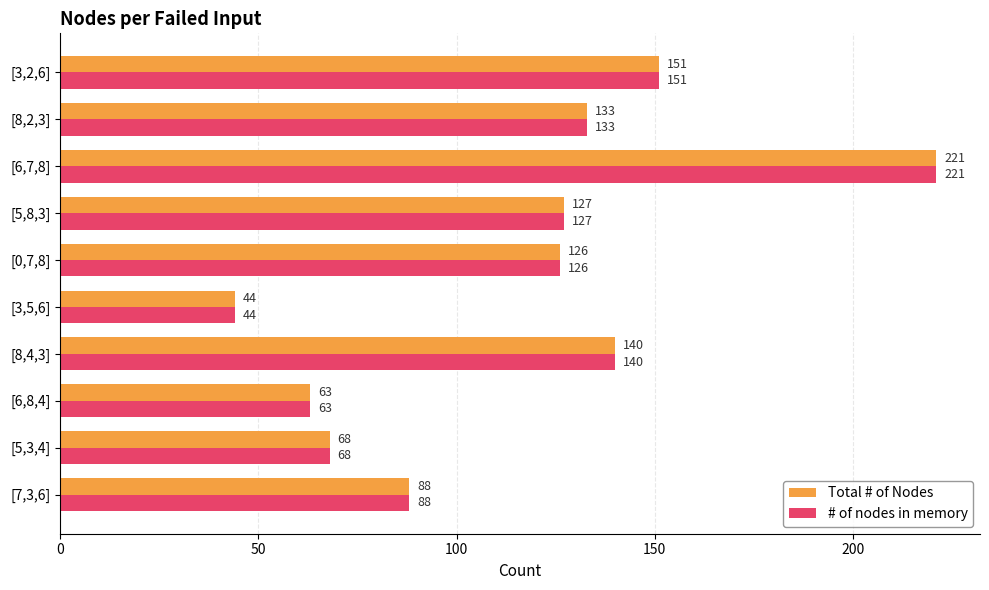

Rank the categories by Total # of Nodes value from lowest to highest.

[3,5,6], [6,8,4], [5,3,4], [7,3,6], [0,7,8], [5,8,3], [8,2,3], [8,4,3], [3,2,6], [6,7,8]